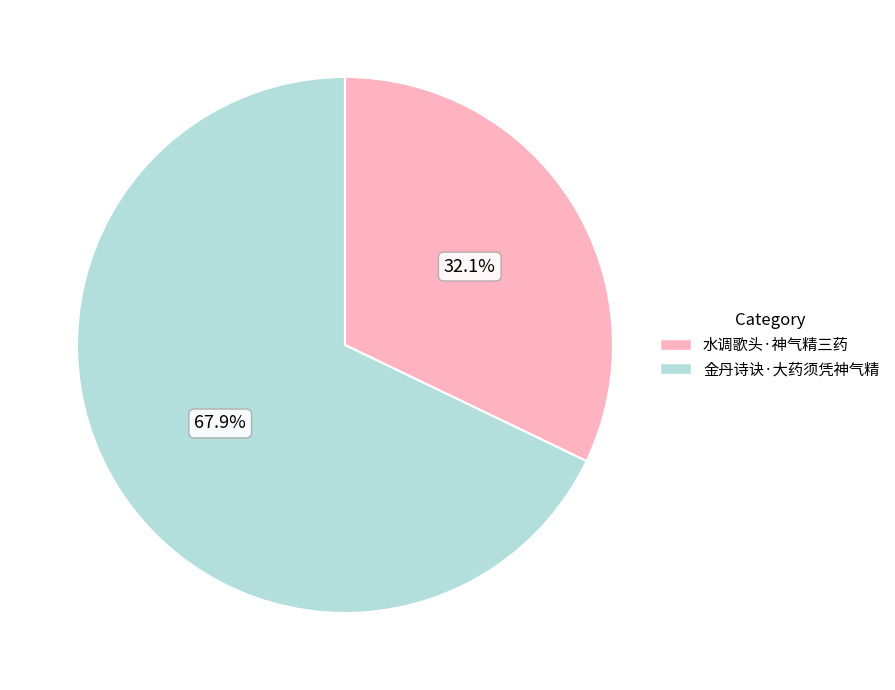

To the nearest percent, what is the average slice percentage?

50%